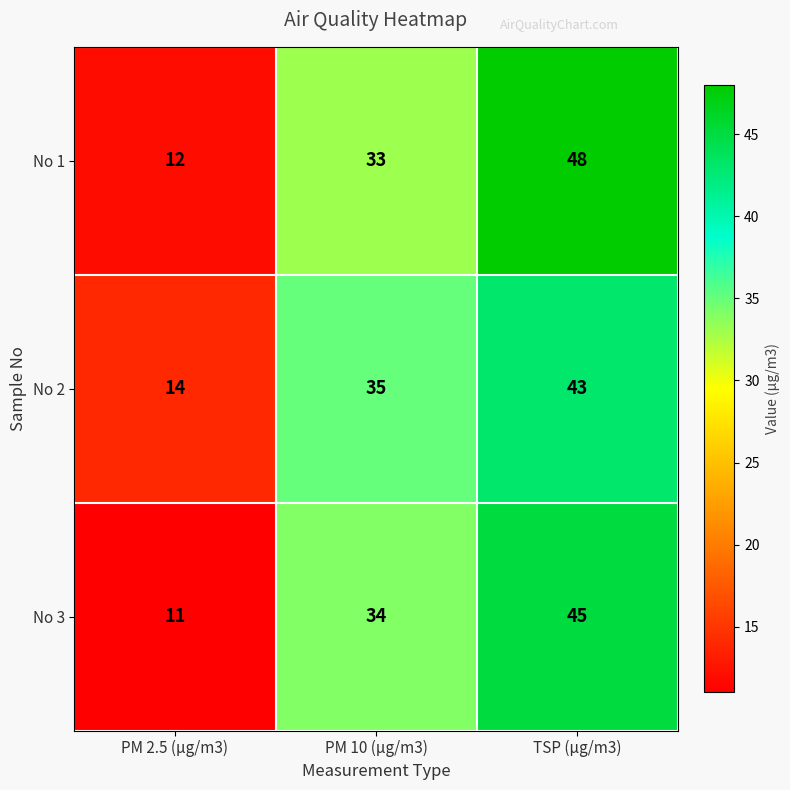

Which series changed the most between PM 10 (µg/m3) and TSP (µg/m3)?

No 1